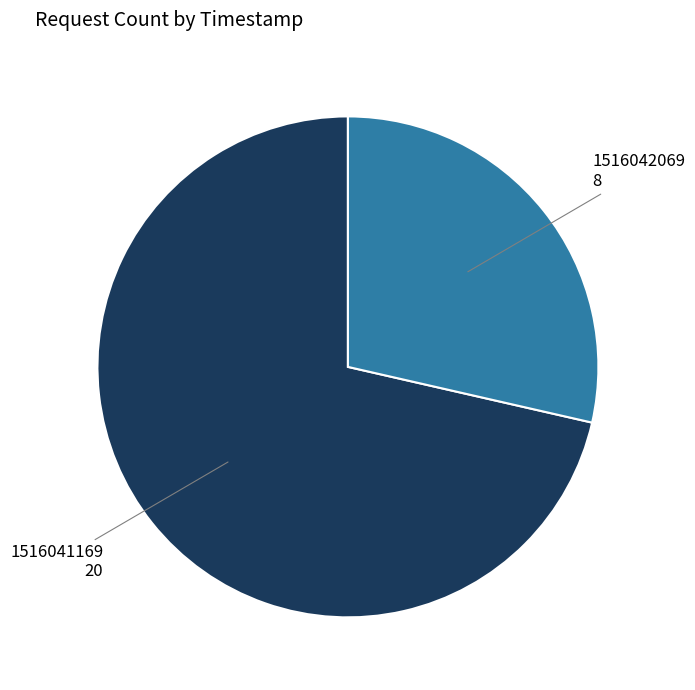

Is there any slice that represents more than half of the pie?

Yes